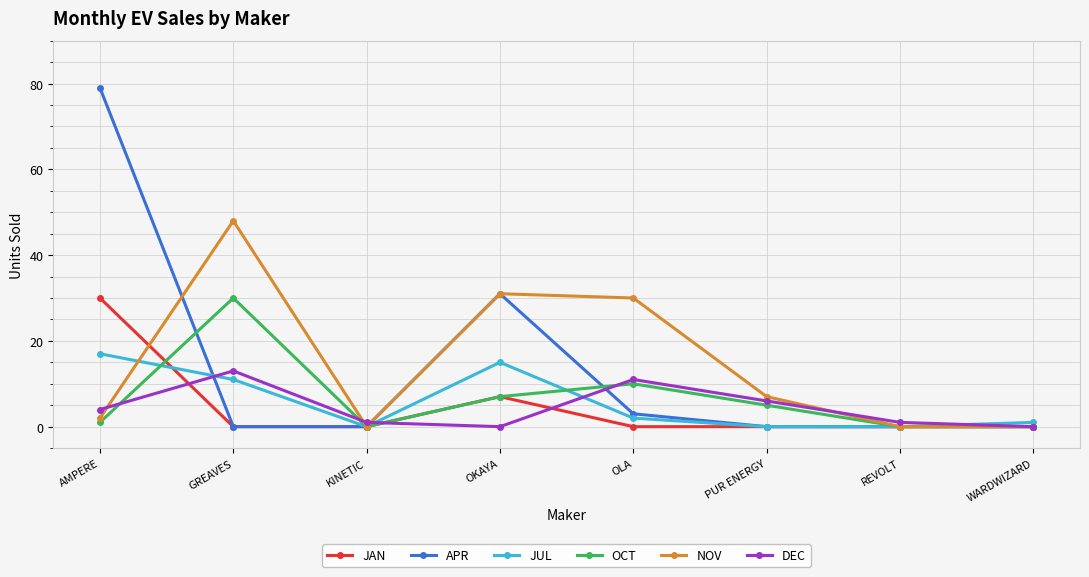

Reading left to right, transcribe all the data shown in this chart.

JAN: AMPERE=30	GREAVES=0	KINETIC=0	OKAYA=7	OLA=0	PUR ENERGY=0	REVOLT=0	WARDWIZARD=0
APR: AMPERE=79	GREAVES=0	KINETIC=0	OKAYA=31	OLA=3	PUR ENERGY=0	REVOLT=0	WARDWIZARD=0
JUL: AMPERE=17	GREAVES=11	KINETIC=0	OKAYA=15	OLA=2	PUR ENERGY=0	REVOLT=0	WARDWIZARD=1
OCT: AMPERE=1	GREAVES=30	KINETIC=0	OKAYA=7	OLA=10	PUR ENERGY=5	REVOLT=0	WARDWIZARD=0
NOV: AMPERE=2	GREAVES=48	KINETIC=0	OKAYA=31	OLA=30	PUR ENERGY=7	REVOLT=0	WARDWIZARD=0
DEC: AMPERE=4	GREAVES=13	KINETIC=1	OKAYA=0	OLA=11	PUR ENERGY=6	REVOLT=1	WARDWIZARD=0